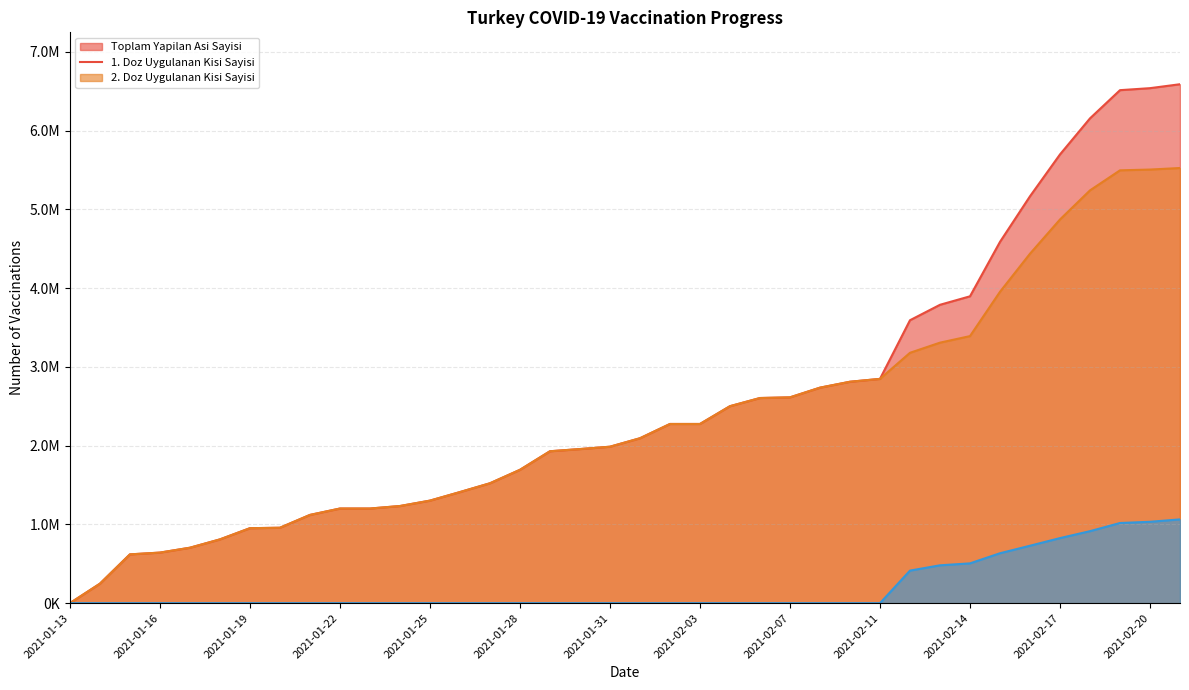

True or false: 2. Doz Uygulanan Kisi Sayisi and 1. Doz Uygulanan Kisi Sayisi intersect in this chart.

False